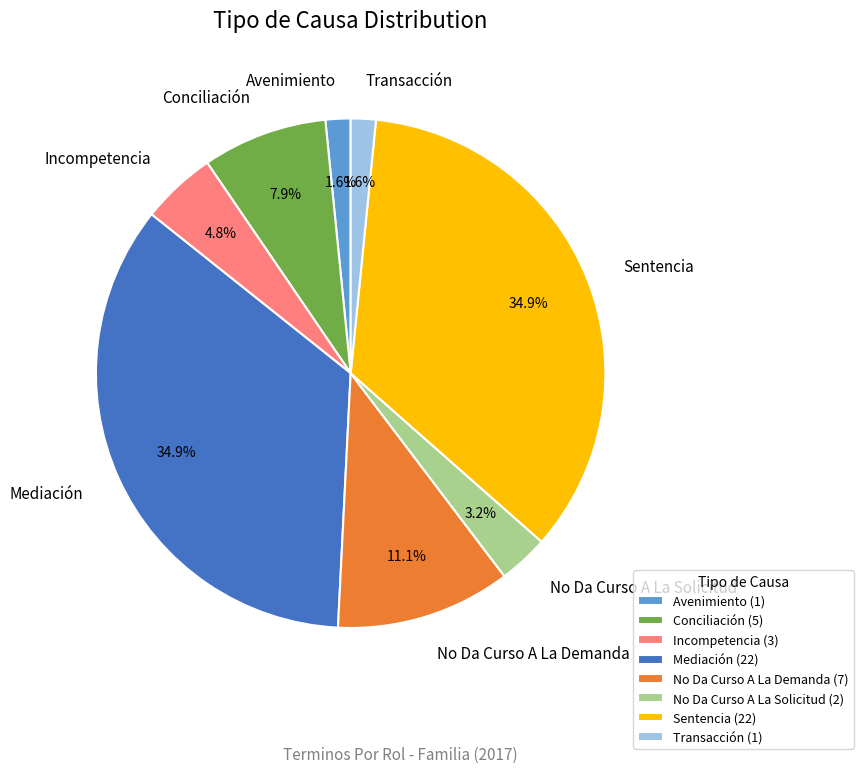

Between Transacción and Sentencia, which is larger?

Sentencia